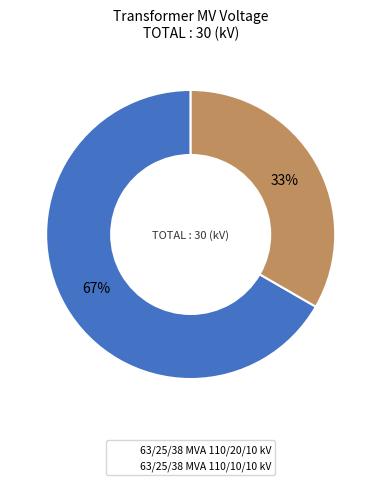

Which has a higher value, 63/25/38 MVA 110/20/10 kV or 63/25/38 MVA 110/10/10 kV?

63/25/38 MVA 110/20/10 kV